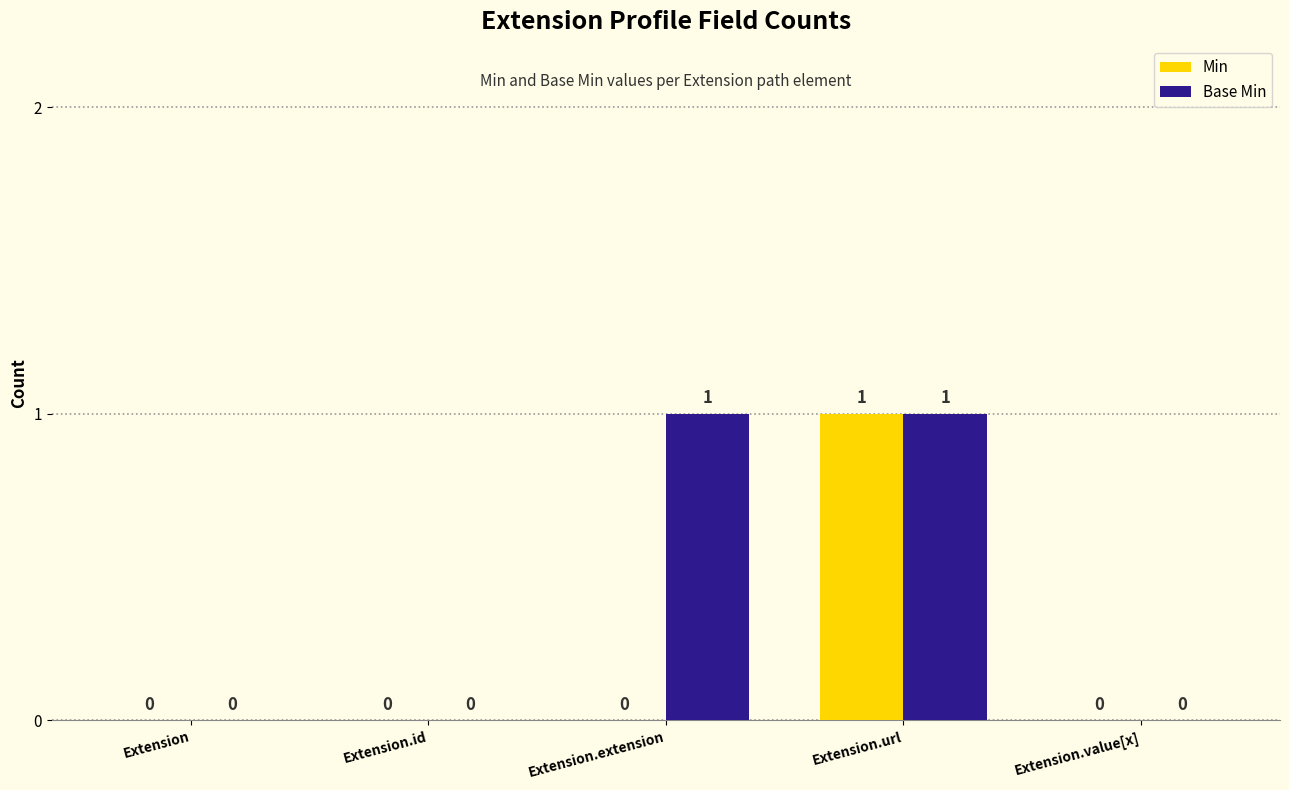

Which series has the largest total across all categories?

Base Min